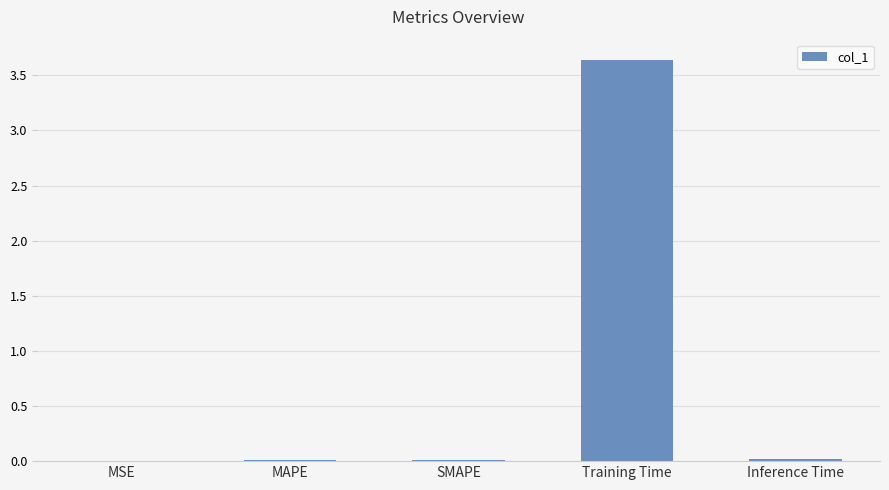

Count the number of data series in this chart.

1